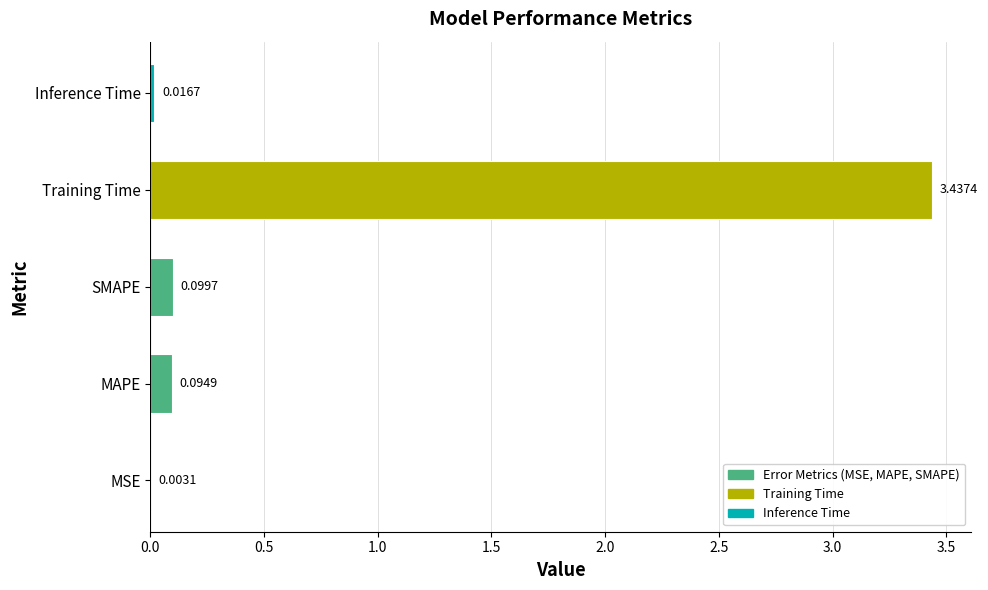

What is the change in value from SMAPE to Training Time?

+3.3